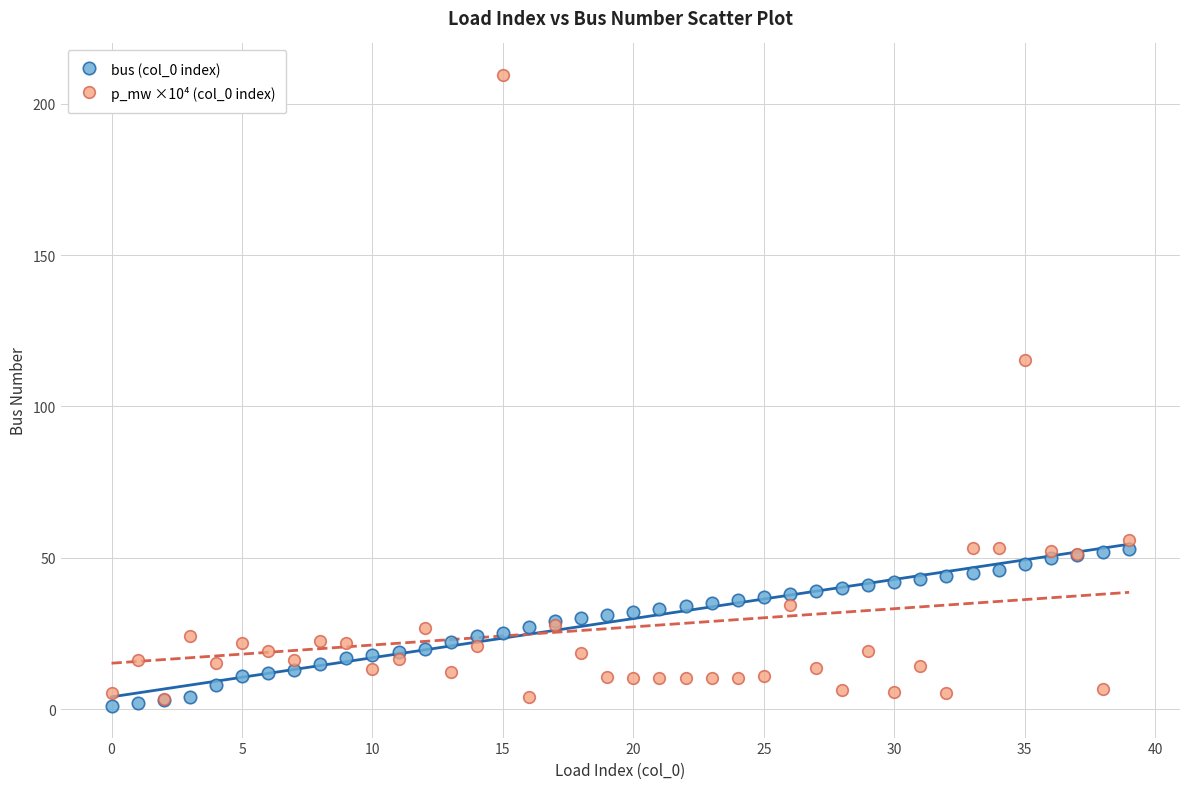

Which series reaches the maximum Y coordinate?

p_mw ×10⁴ (col_0 index)